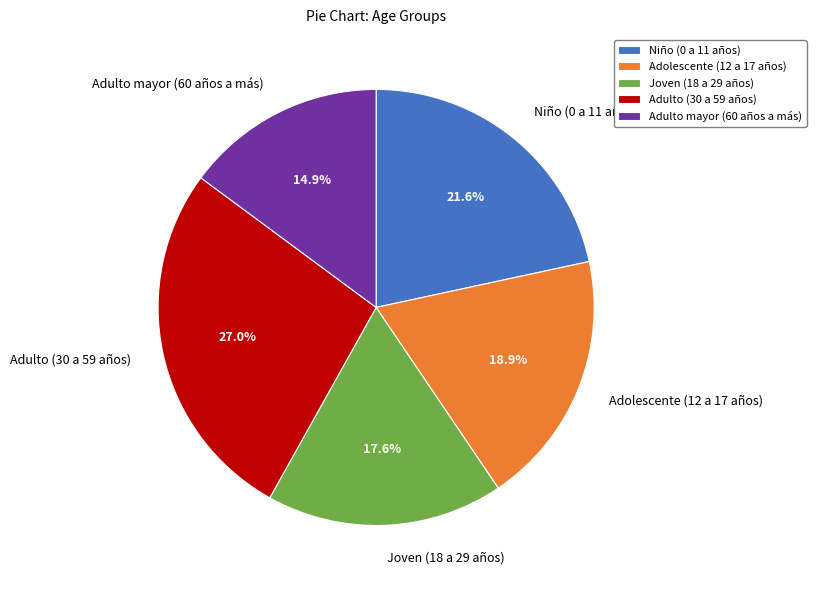

Which category has the biggest portion of the pie?

Adulto (30 a 59 años)